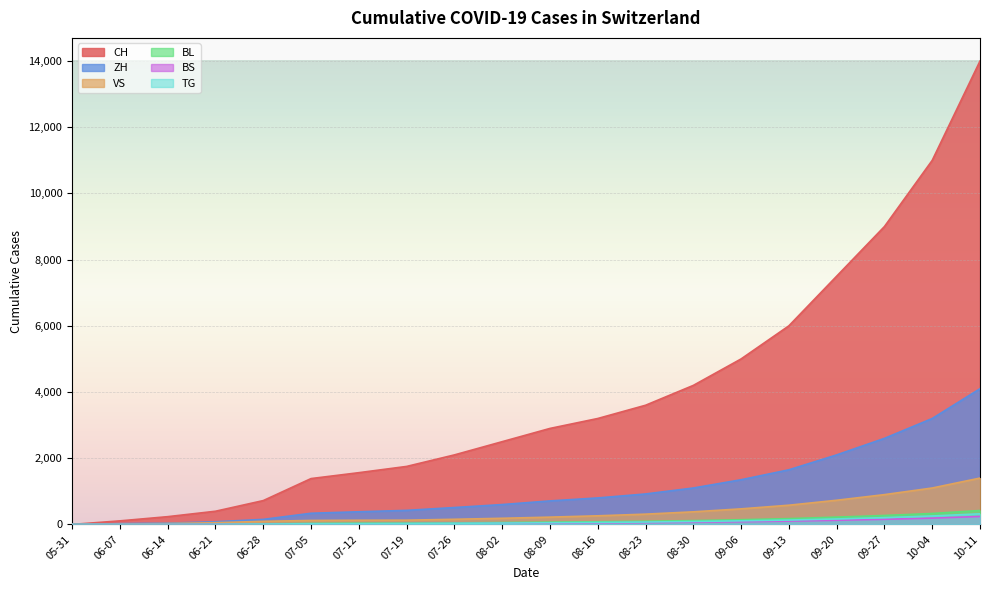

What is the sum of the BS values at 07-26 and 08-09?

65